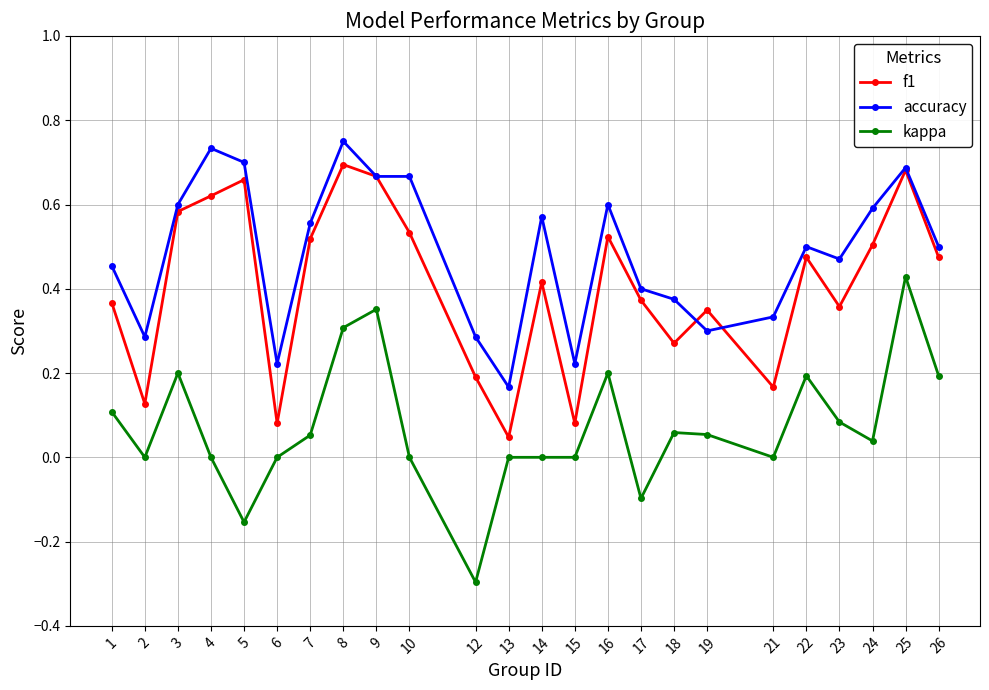

True or false: f1 and kappa cross at least once.

False